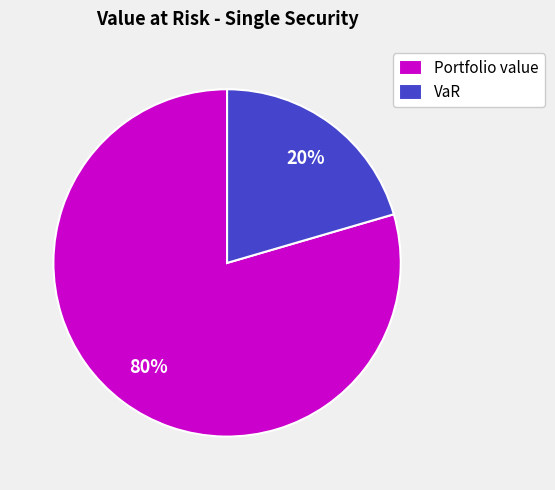

Which category has the biggest portion of the pie?

Portfolio value